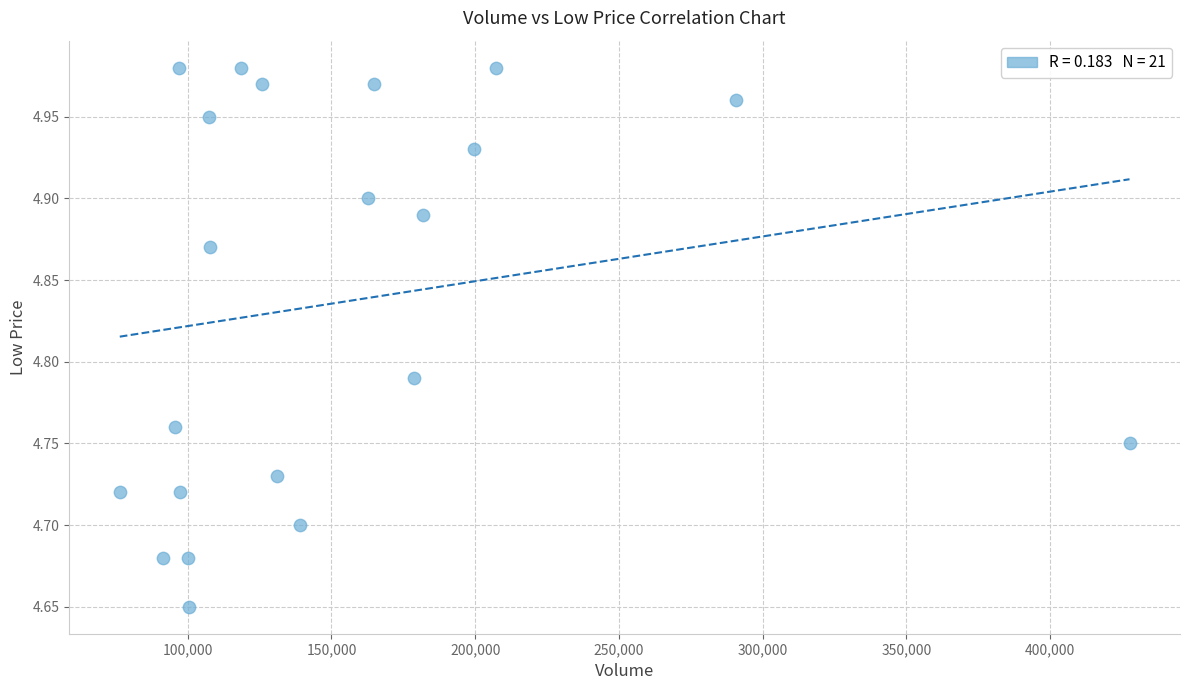

What is the range of X values (max minus min)?

351232.8